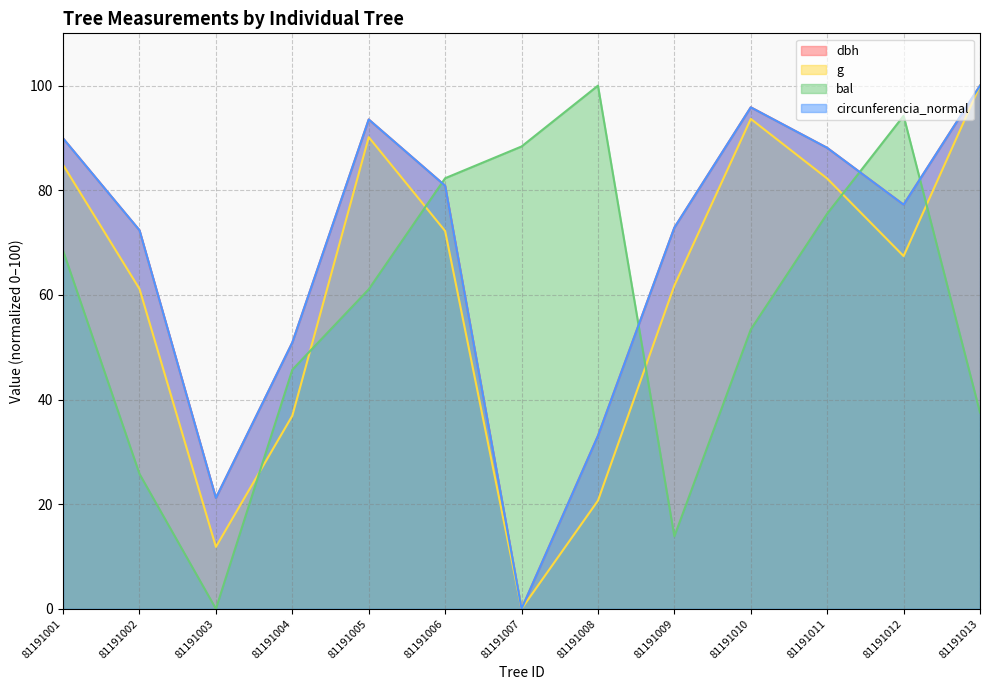

After their last crossing, which series has the higher values: bal or dbh?

dbh